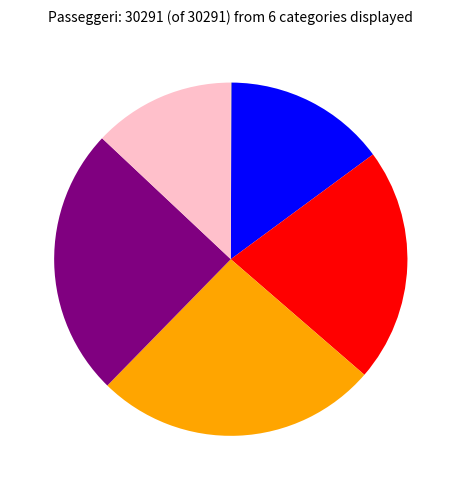

Is there a majority slice in this chart?

No